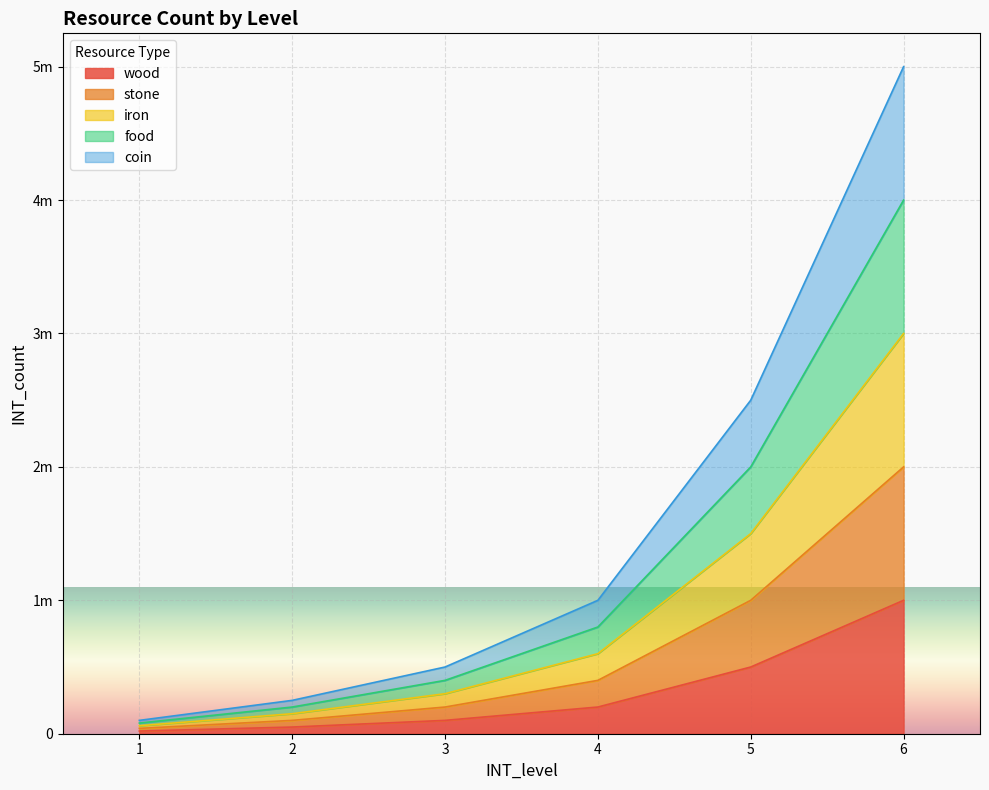

Which has a higher value, 3 or 2?

3